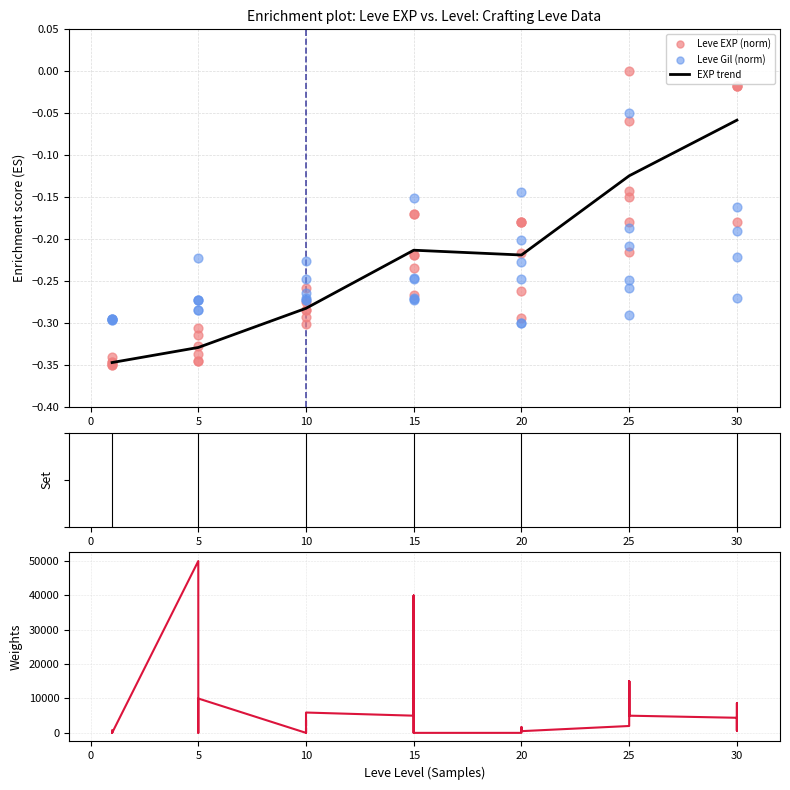

Which series has the largest total across all categories?

Leve EXP